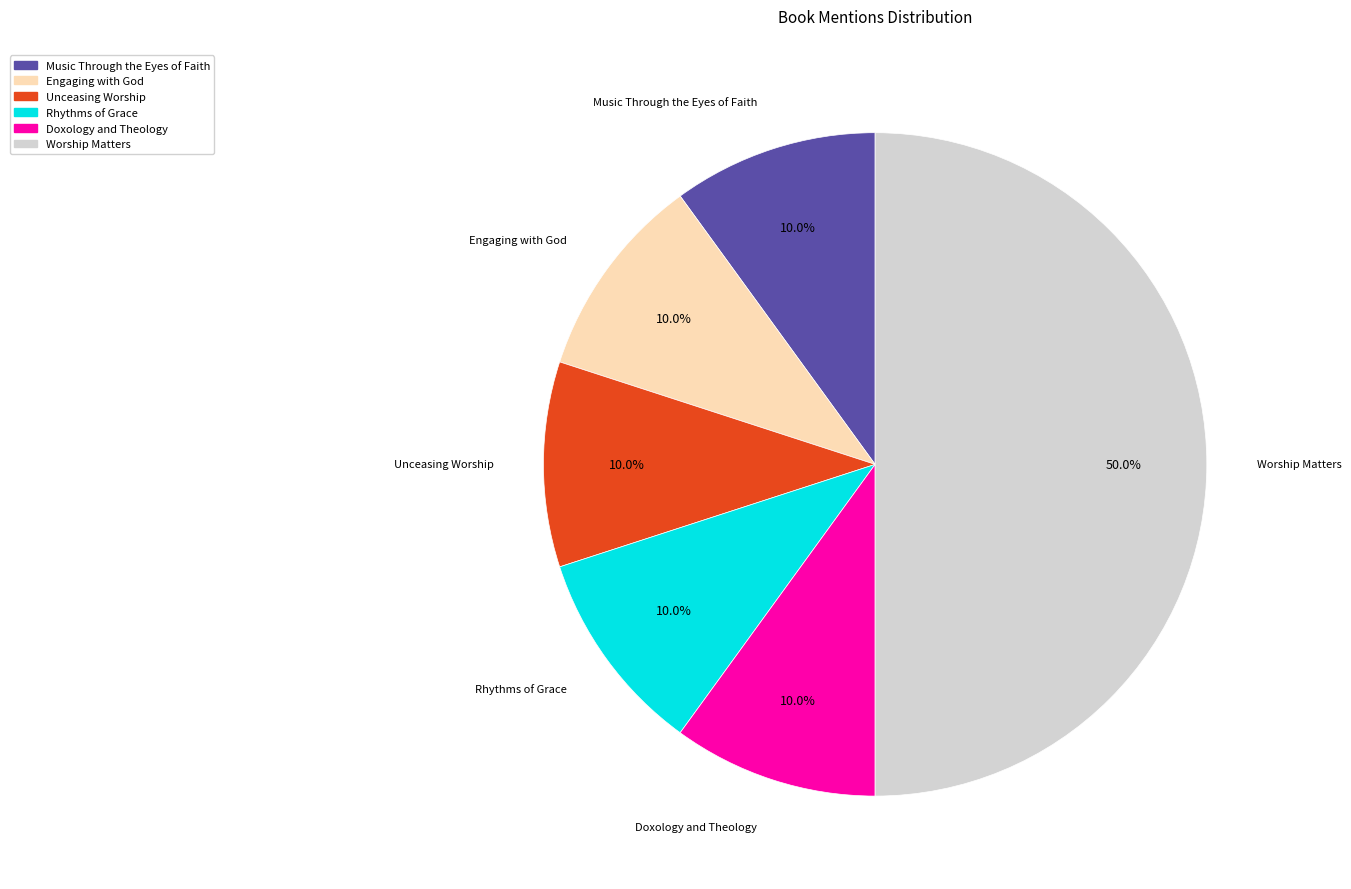

To the nearest percent, what is the average slice percentage?

17%